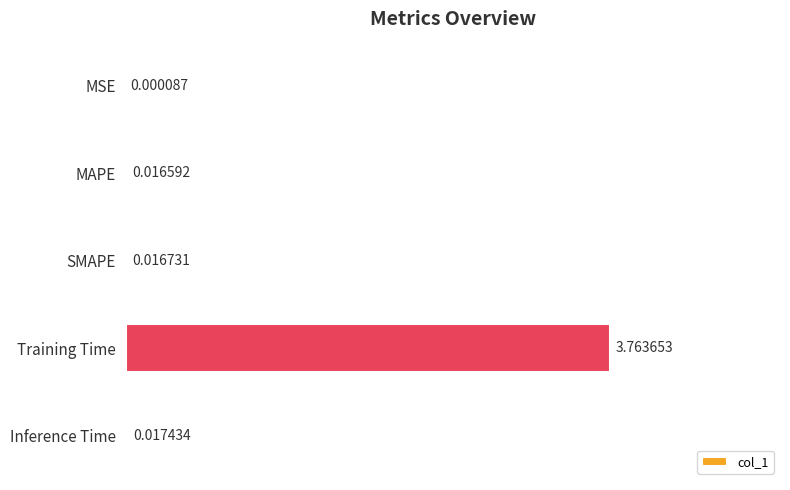

Which category has the highest value across all series?

Training Time